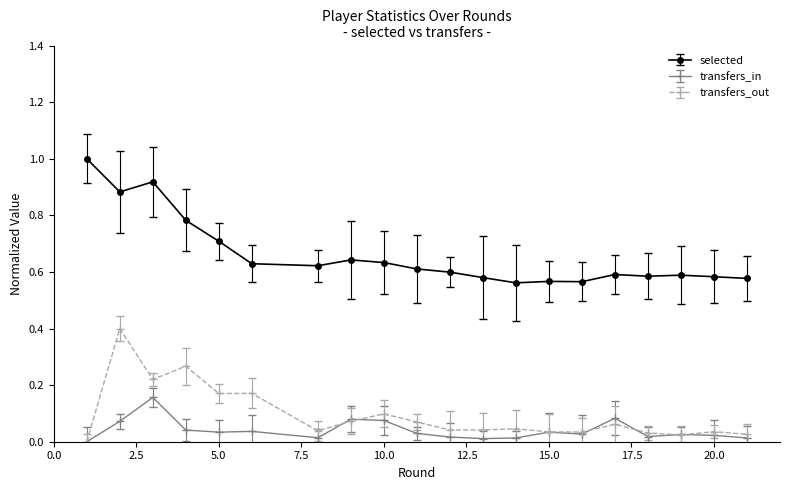

True or false: transfers_in has more than 2 points higher than both neighbors.

True